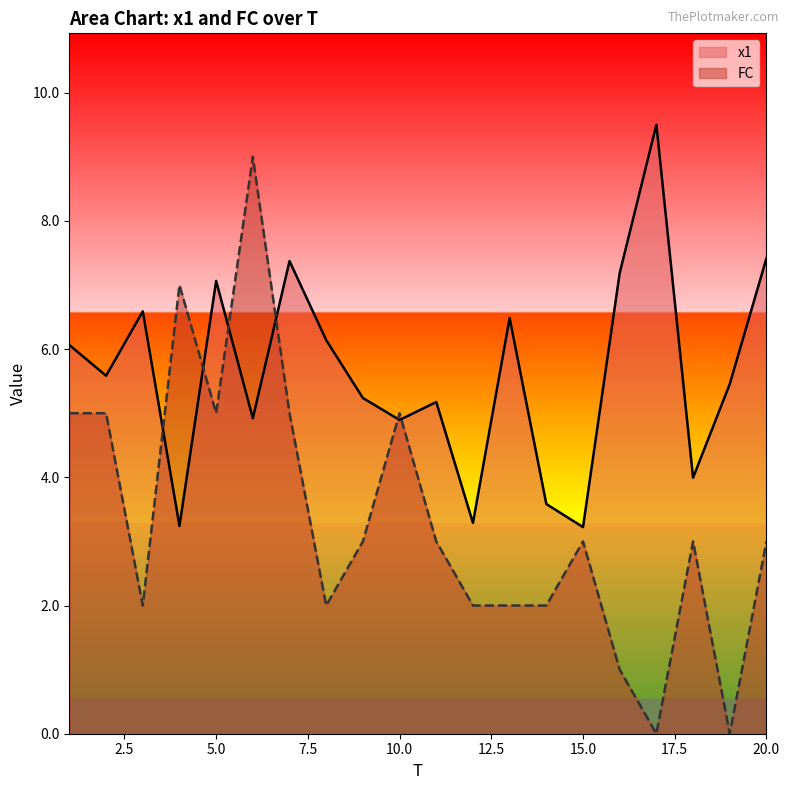

How many data points in x1 are above 5?

13